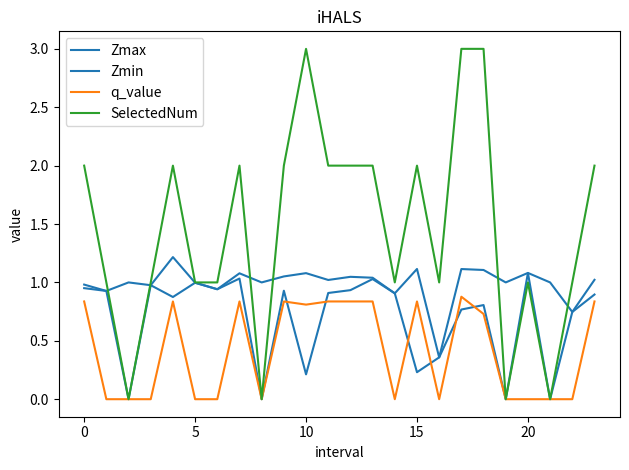

How many lines are shown in the chart?

4